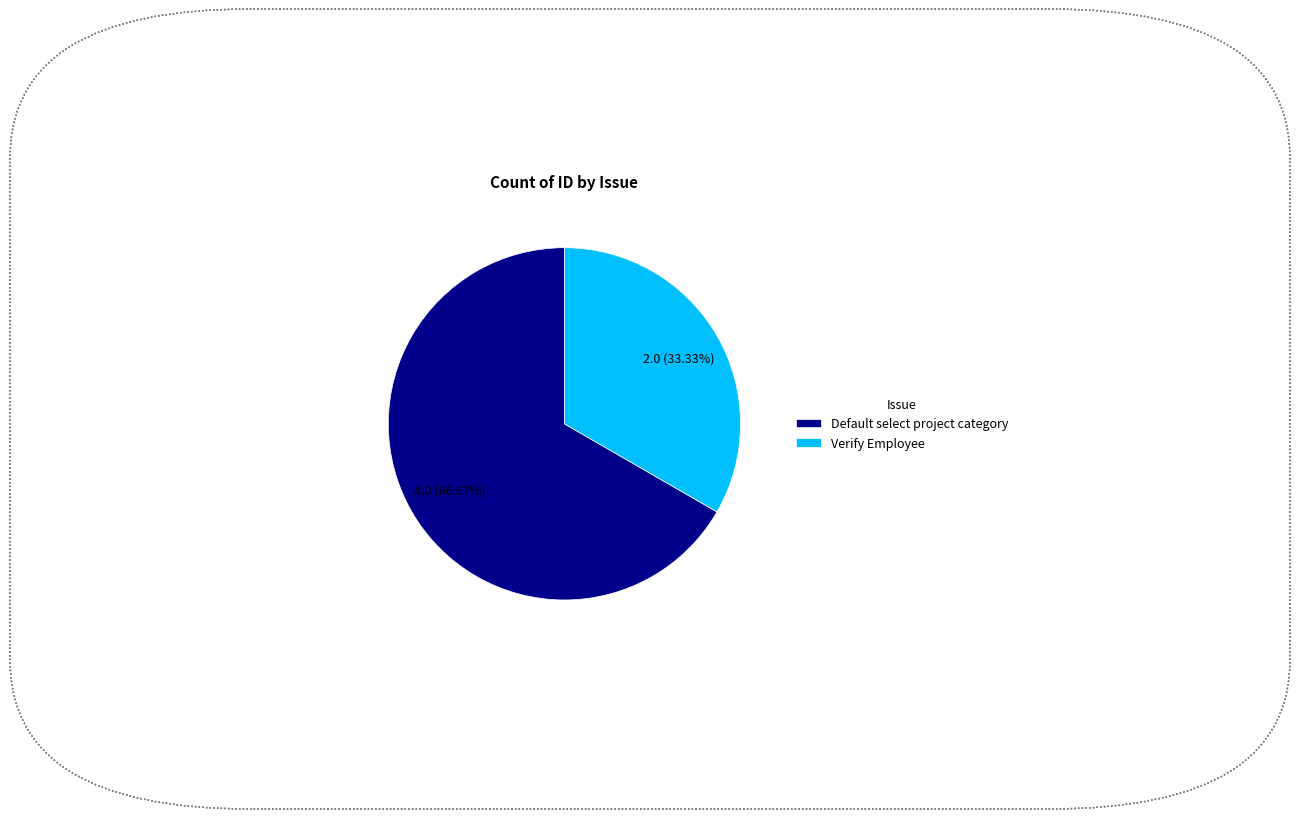

Between Default select project category and Verify Employee, which is larger?

Default select project category